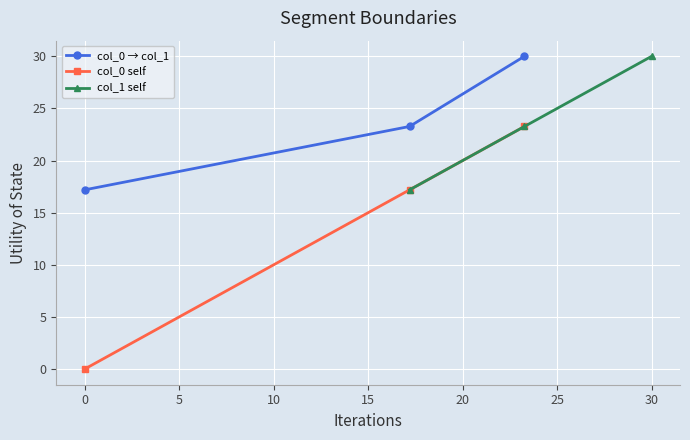

Reading left to right, extract all data points from this chart.

col_0 → col_1: 17.2	23.3	30.0
col_0 self: 0.0	17.2	23.3
col_1 self: 17.2	23.3	30.0